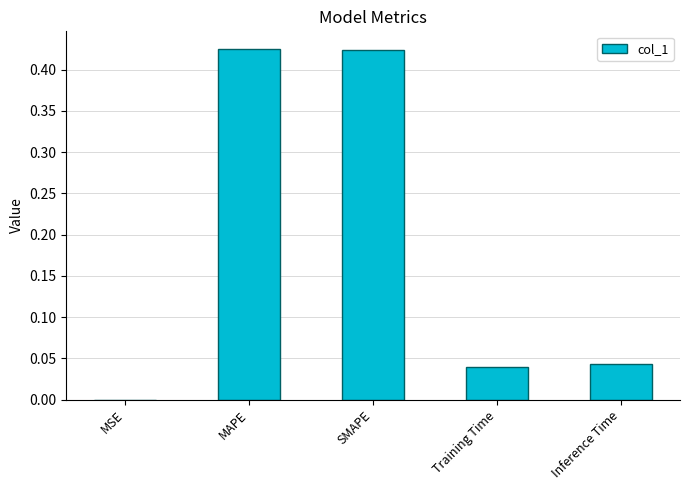

The chart shows a value of 0.0 at Inference Time. True or false?

True